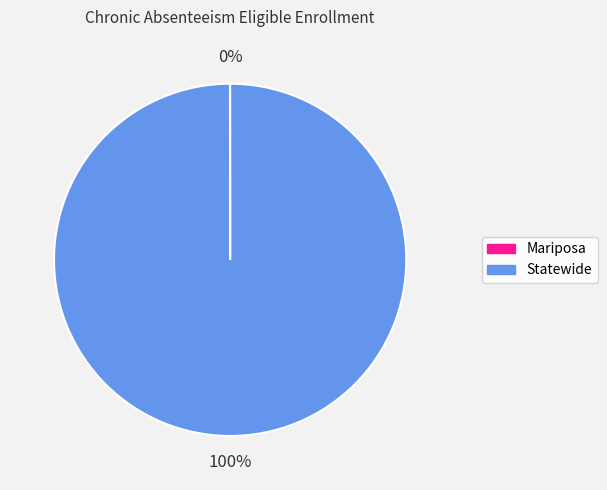

What is the largest slice in the pie chart?

Statewide